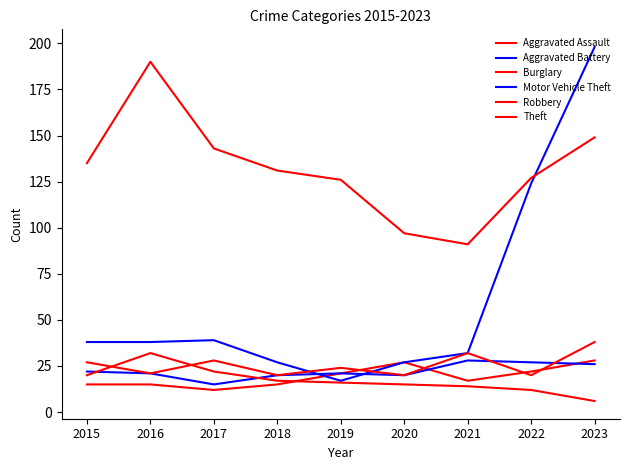

At which label does Aggravated Assault reach its peak?

2023